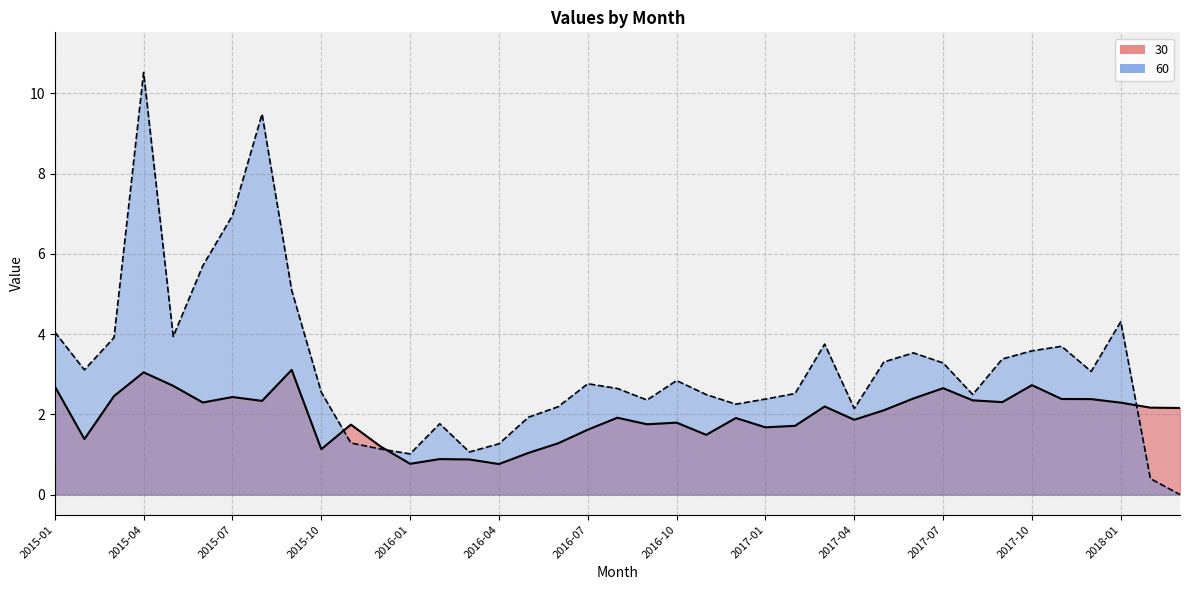

What is the highest value of the 60 series?

10.5